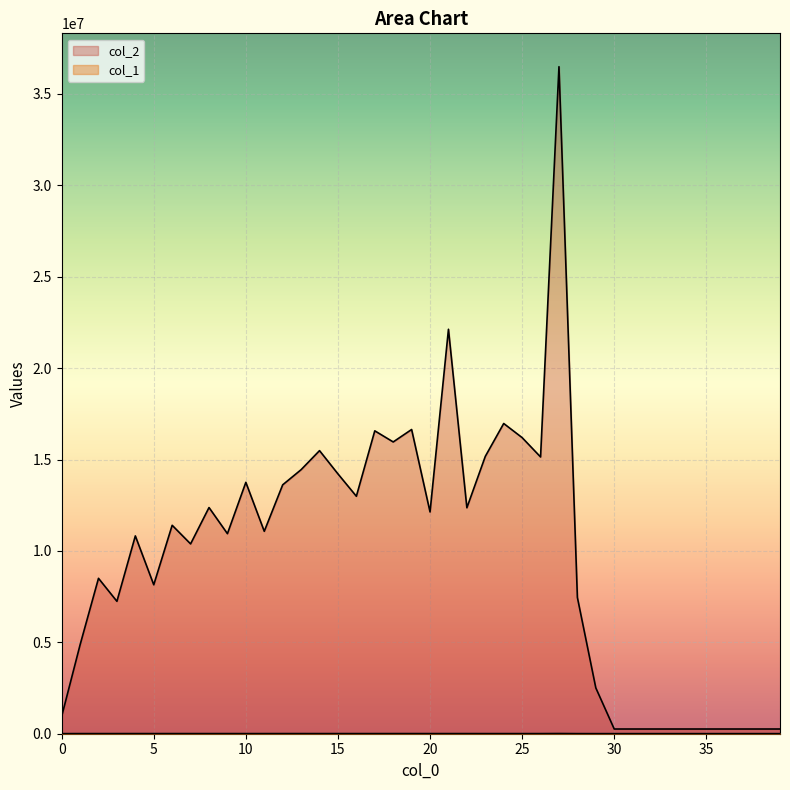

How many data points does each series have?

40